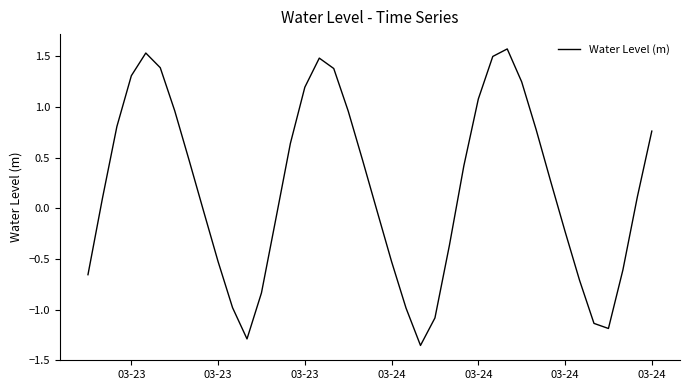

What is the difference between the maximum and minimum values?

2.9